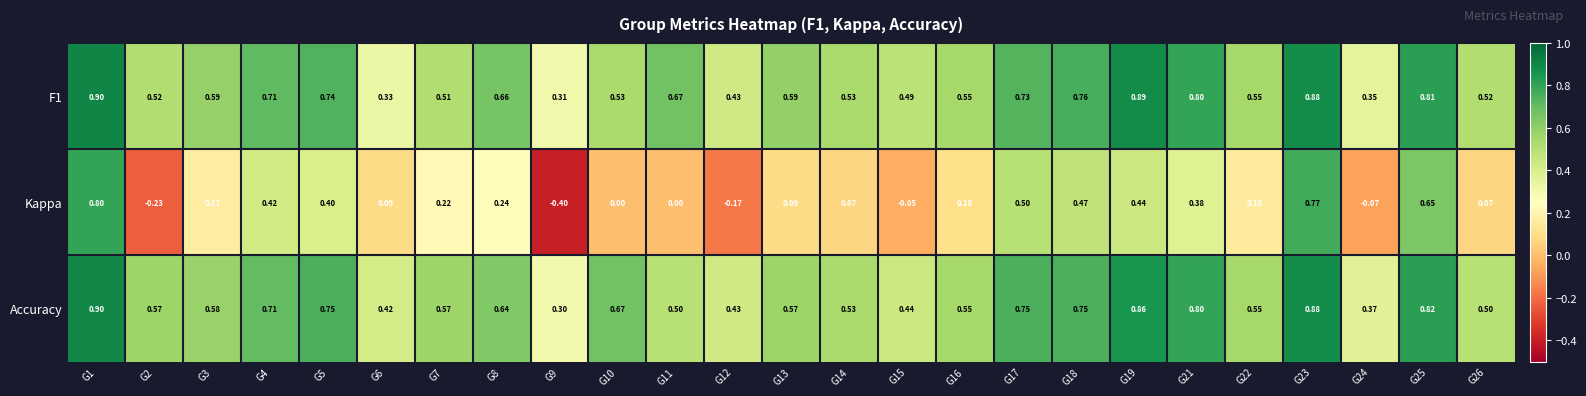

Which series has the largest range (max minus min)?

Kappa